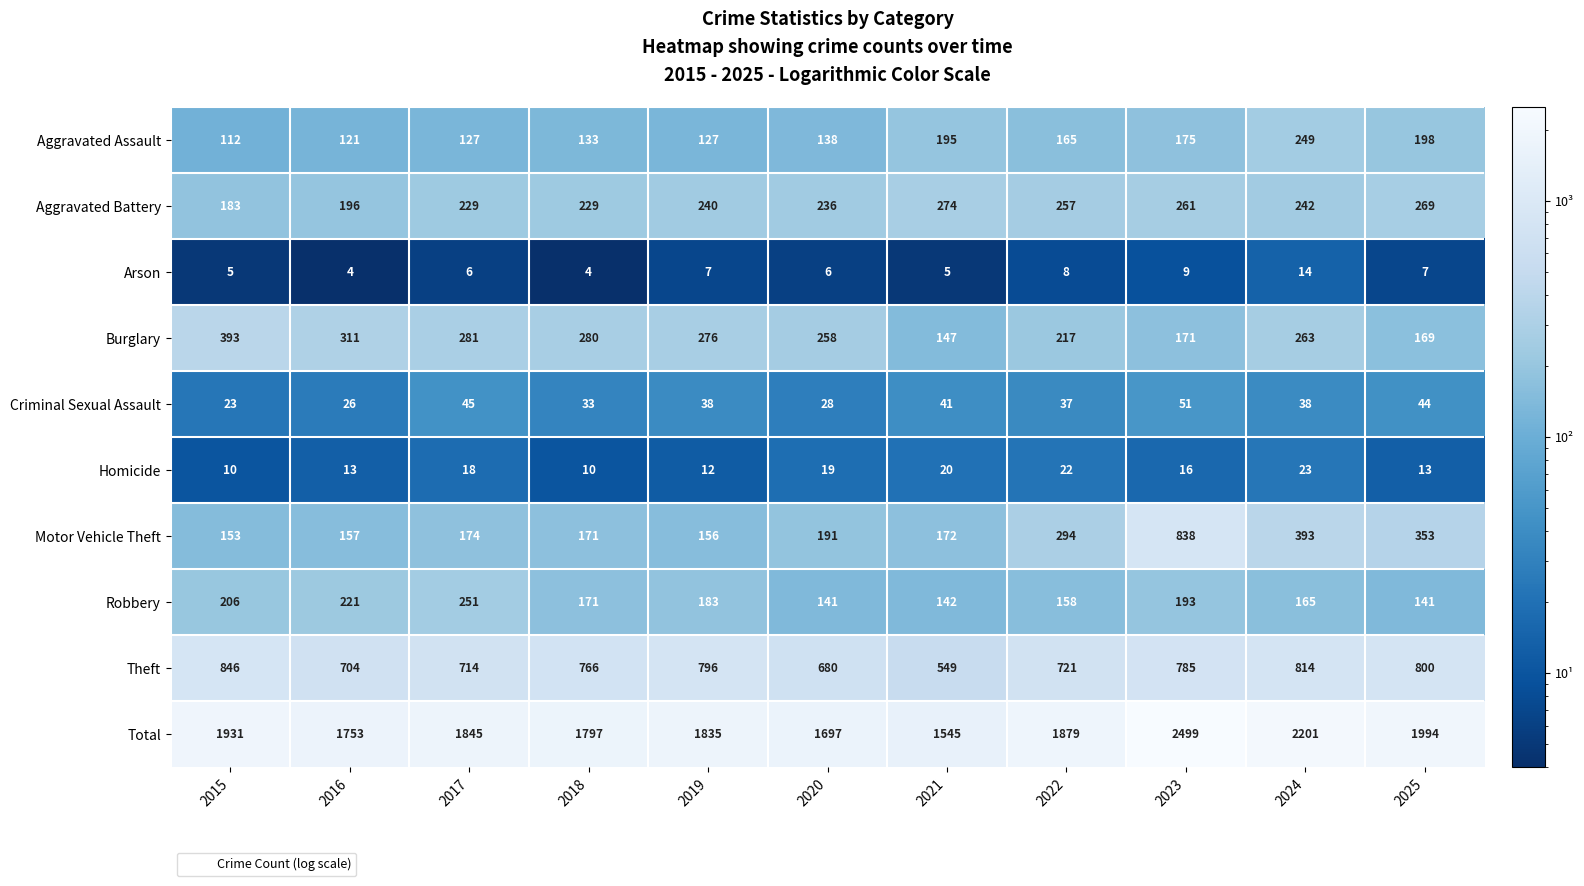

The Homicide series shows 15 at 2022. True or false?

False